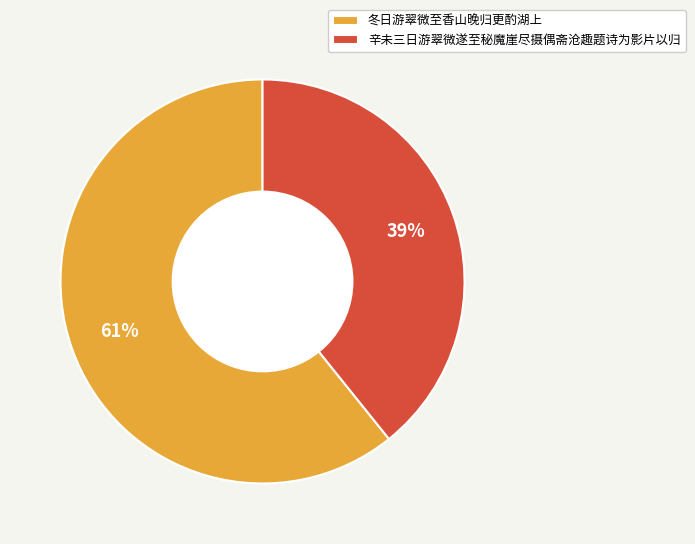

Which has a higher value, 辛未三日游翠微遂至秘魔崖尽摄偶斋沧趣题诗为影片以归 or 冬日游翠微至香山晚归更酌湖上?

冬日游翠微至香山晚归更酌湖上